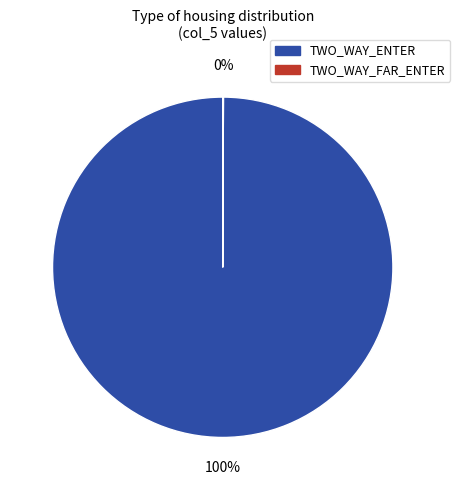

Is there any slice that represents more than half of the pie?

Yes